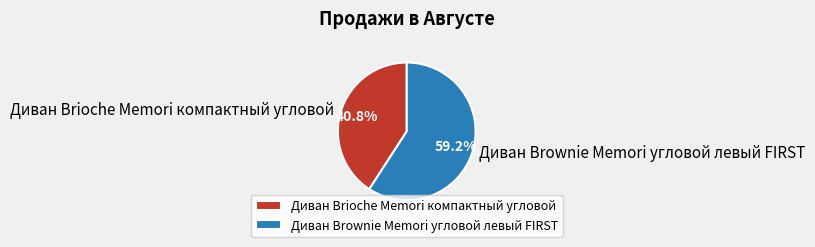

Count the number of slices in the pie.

2